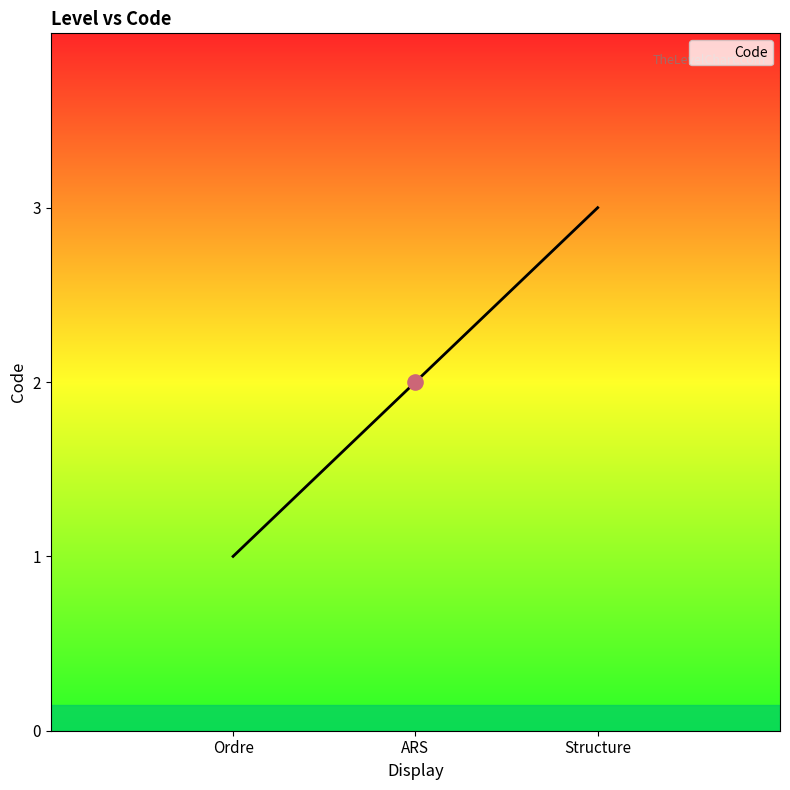

Approximately how many times larger is the value at Structure compared to ARS?

1.5